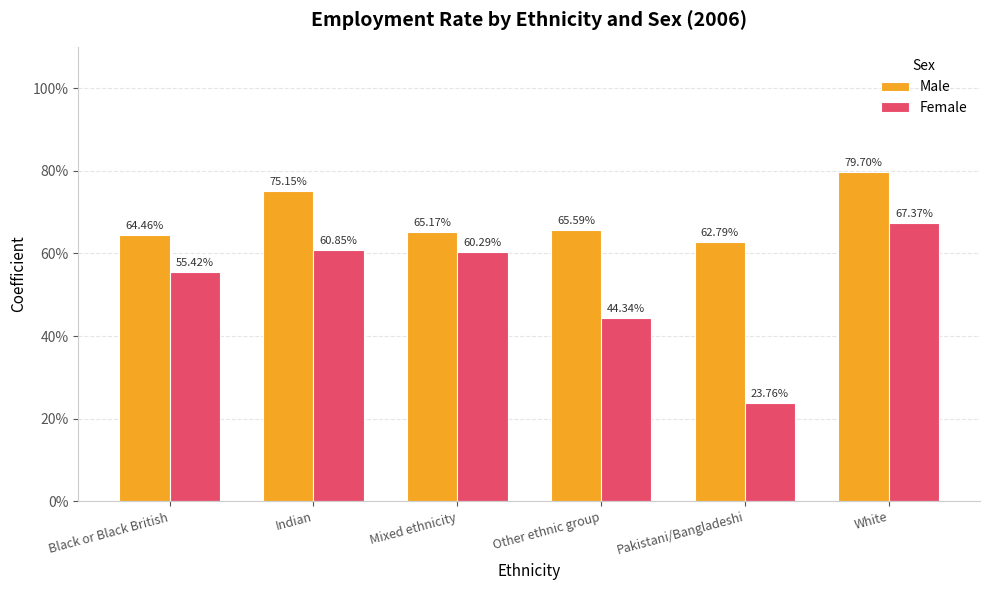

Reading left to right, transcribe all the data shown in this chart.

Male: 0.6	0.8	0.7	0.7	0.6	0.8
Female: 0.6	0.6	0.6	0.4	0.2	0.7